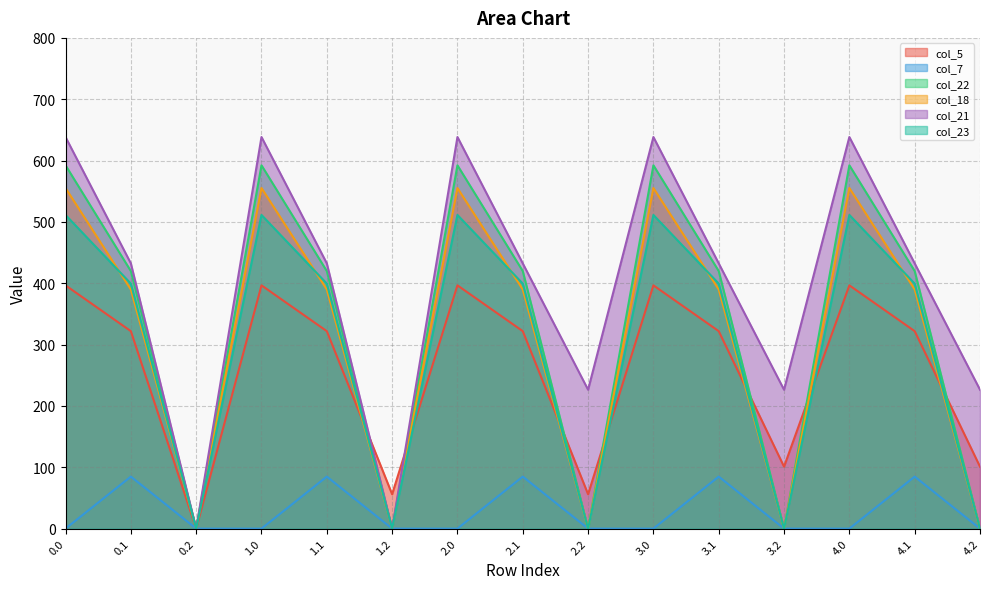

How many values in the col_21 series are below 432?

5